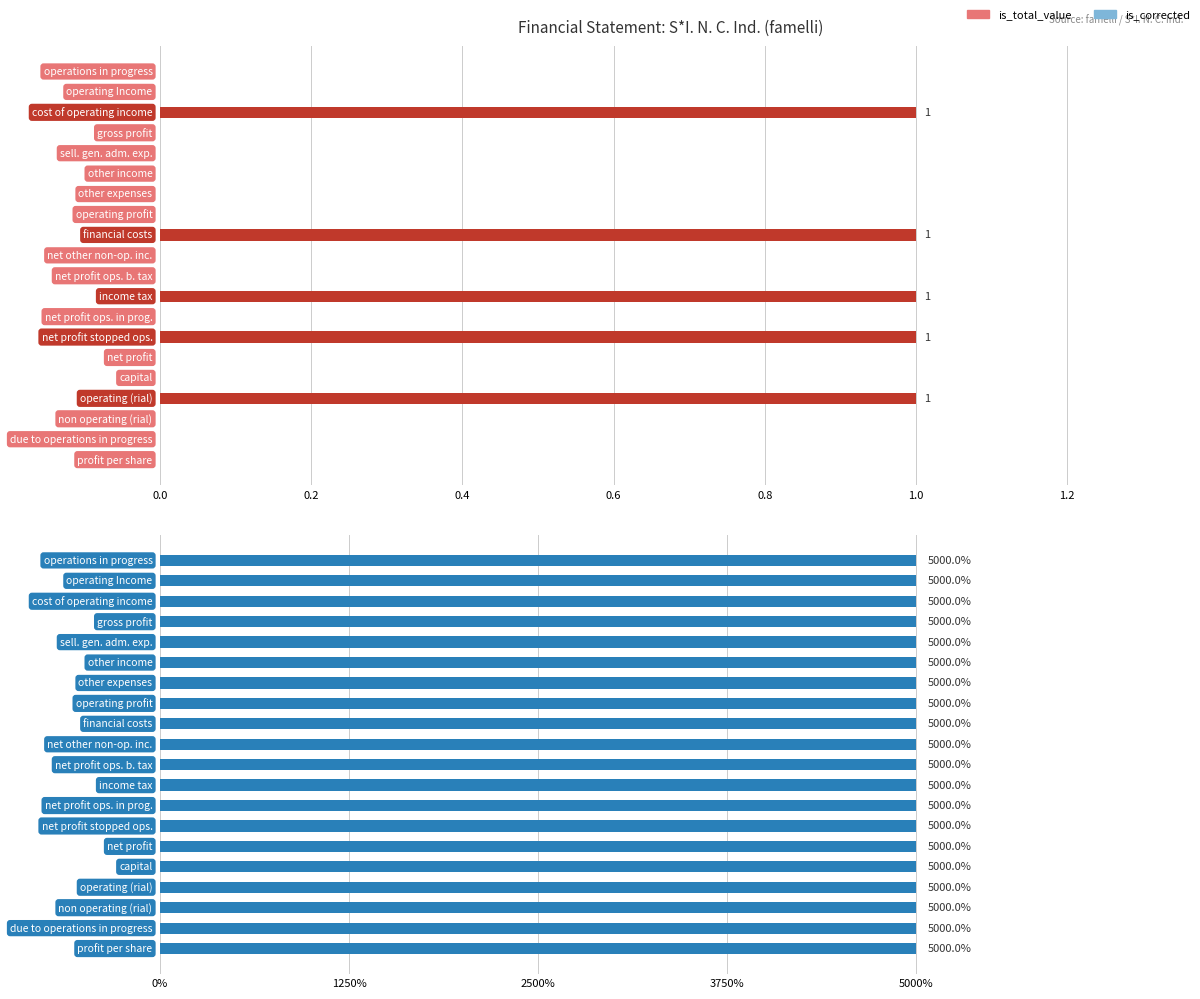

Is it true that is_total_value equals 1.5 at 11?

False